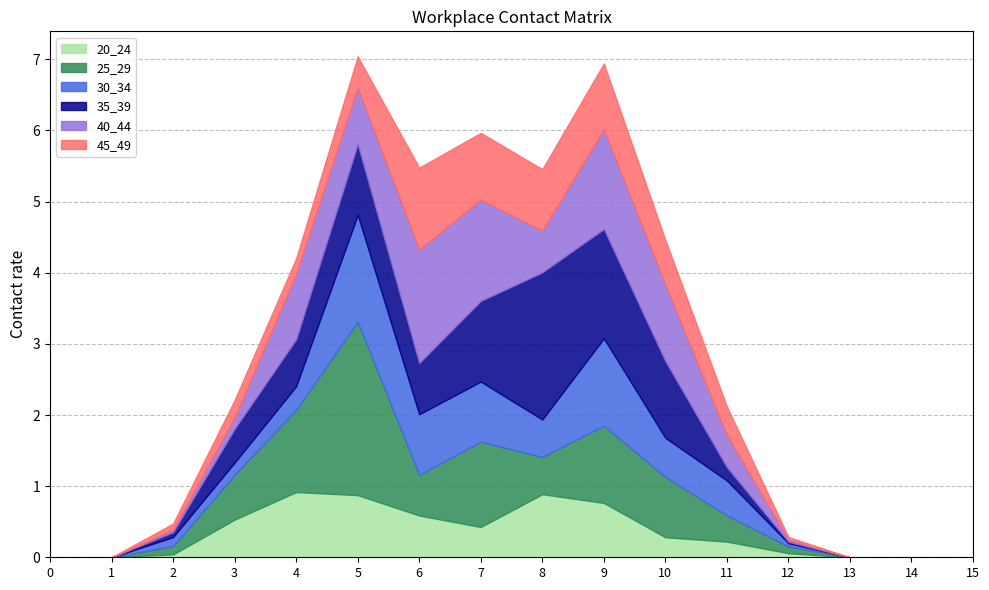

Which series ends up on top after the final intersection of 25_29 and 45_49?

25_29